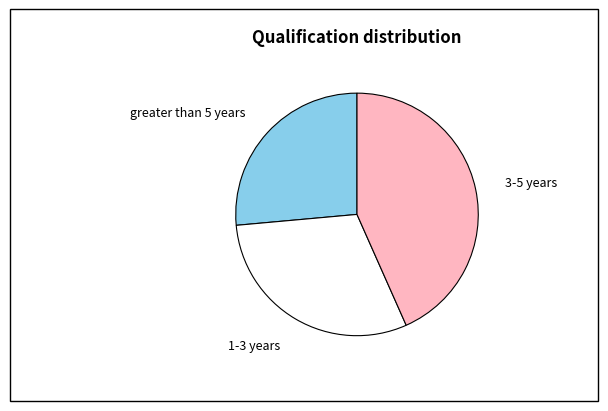

True or false: greater than 5 years accounts for 39% of the total.

False